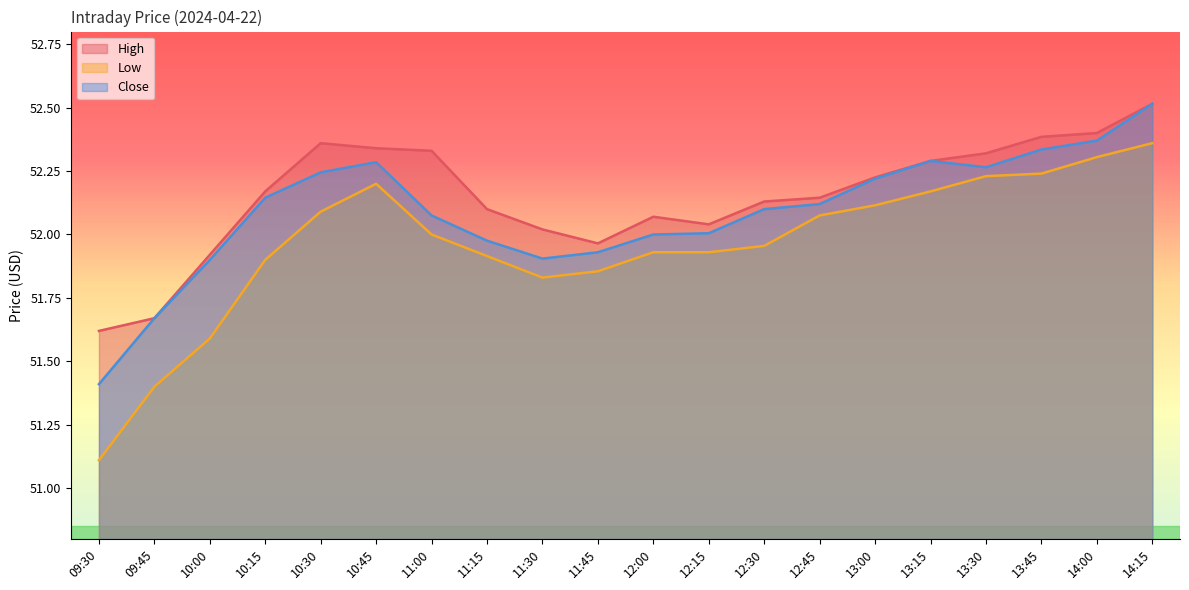

What is the difference between the highest and lowest values at 09:45?

0.3